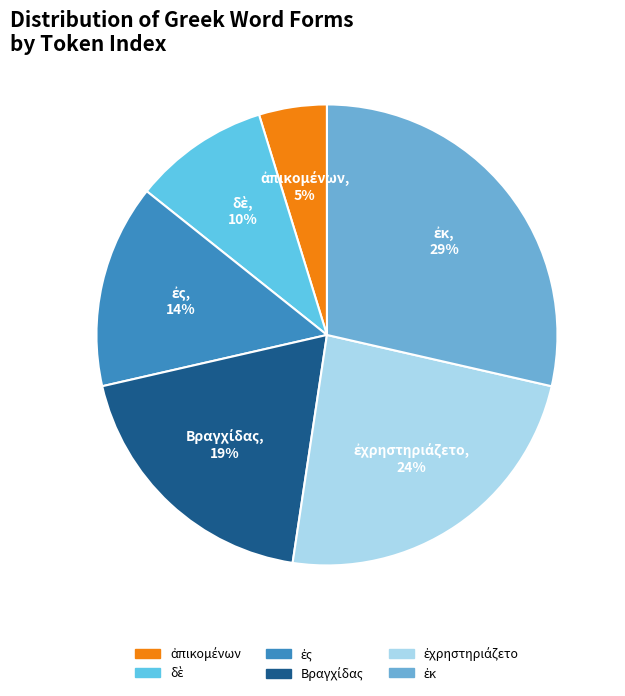

Is there a majority slice in this chart?

No